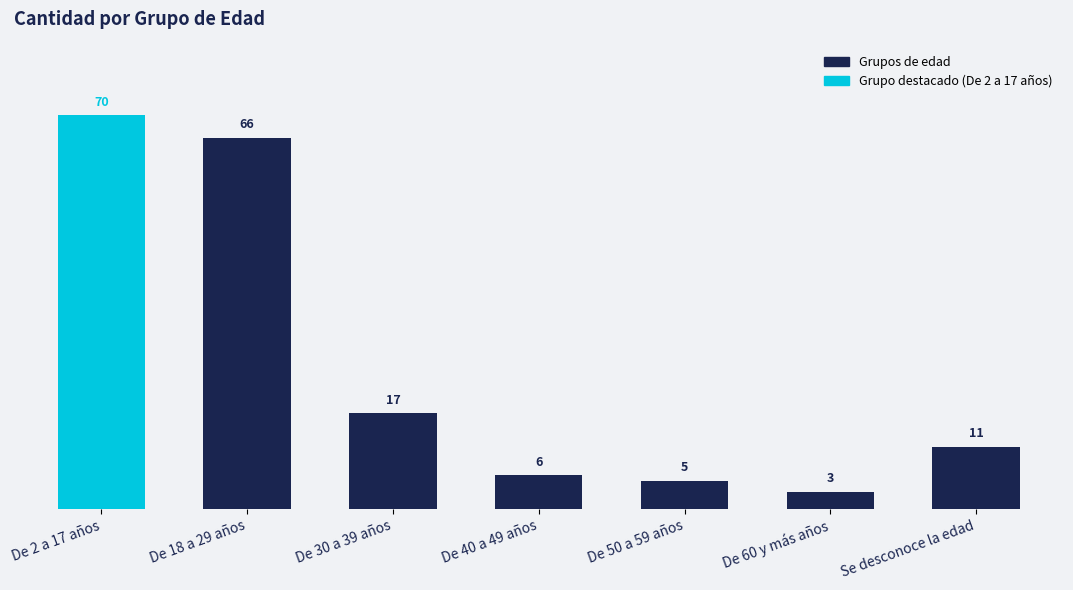

Reading left to right, transcribe all the data shown in this chart.

De 2 a 17 años=70	De 18 a 29 años=66	De 30 a 39 años=17	De 40 a 49 años=6	De 50 a 59 años=5	De 60 y más años=3	Se desconoce la edad=11